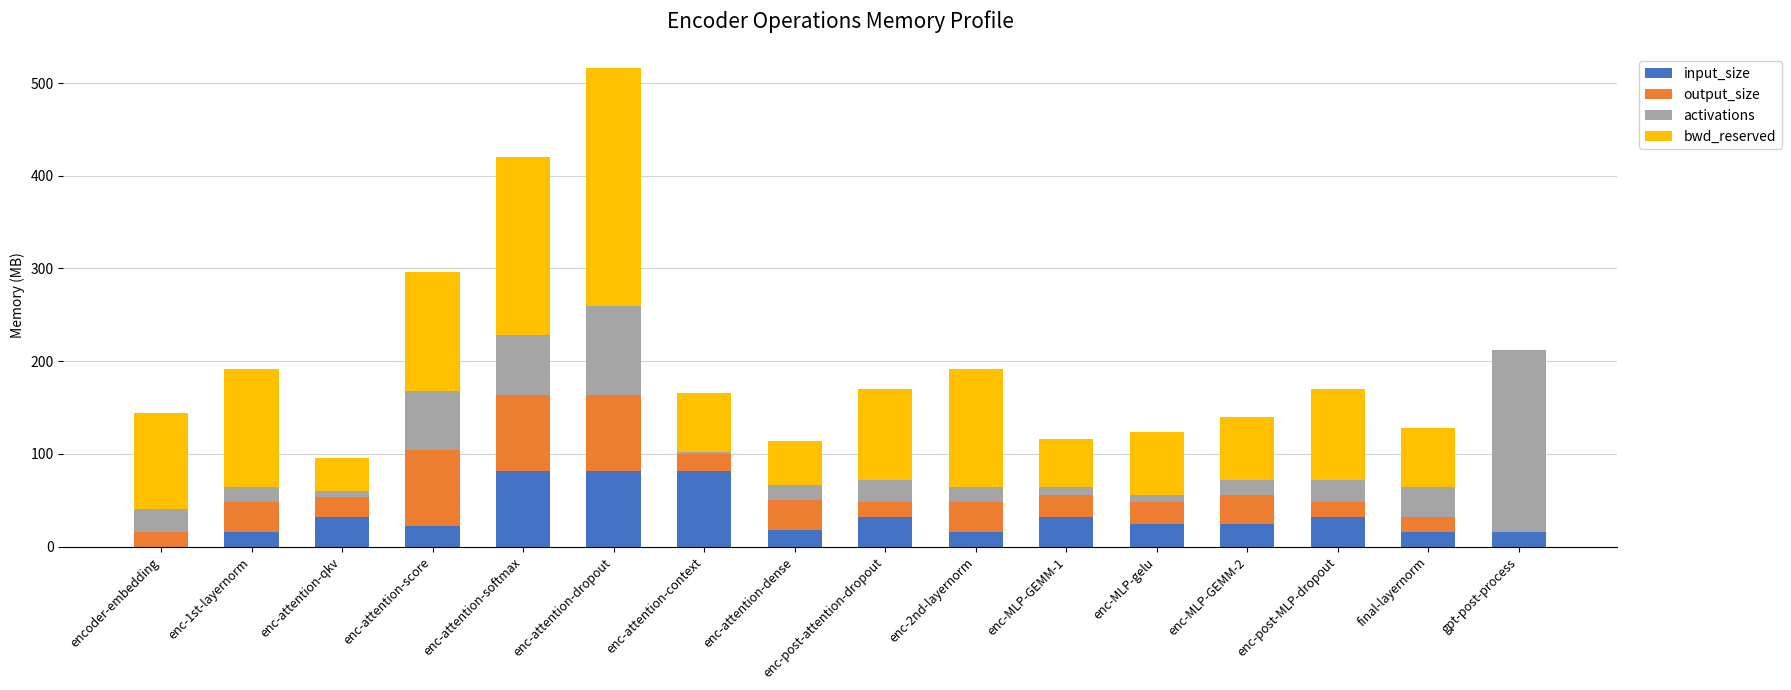

What is the total value across all series at enc-MLP-gelu?

124.0